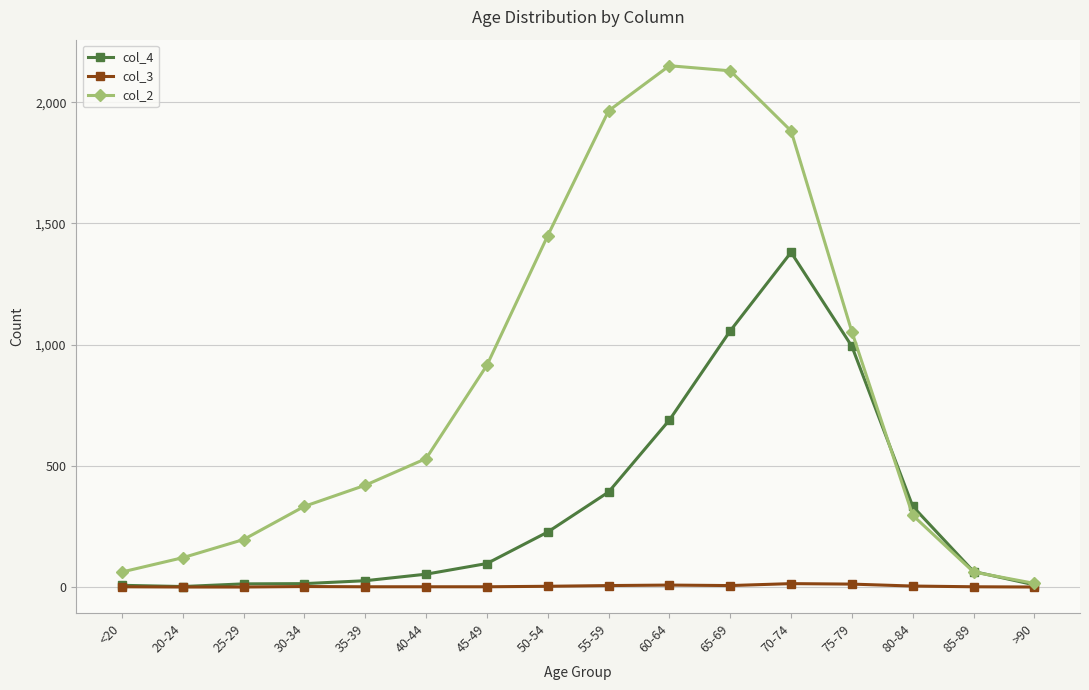

True or false: col_2 has more than 2 interior local peaks.

False